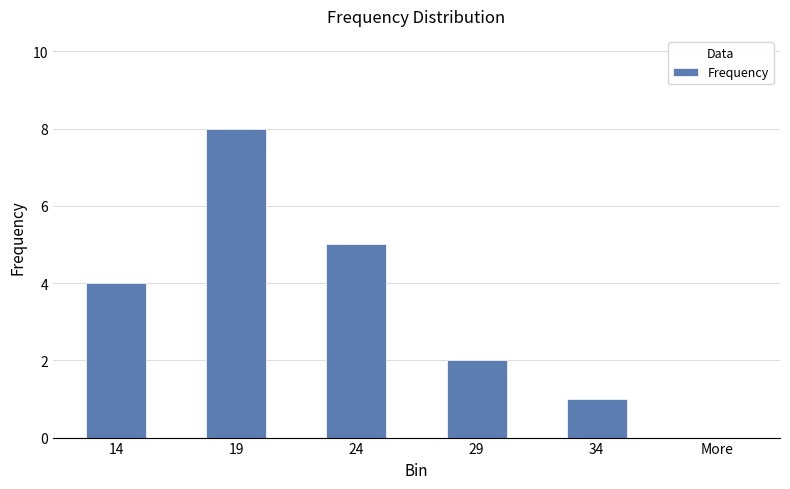

What is the approximate value at 14?

4